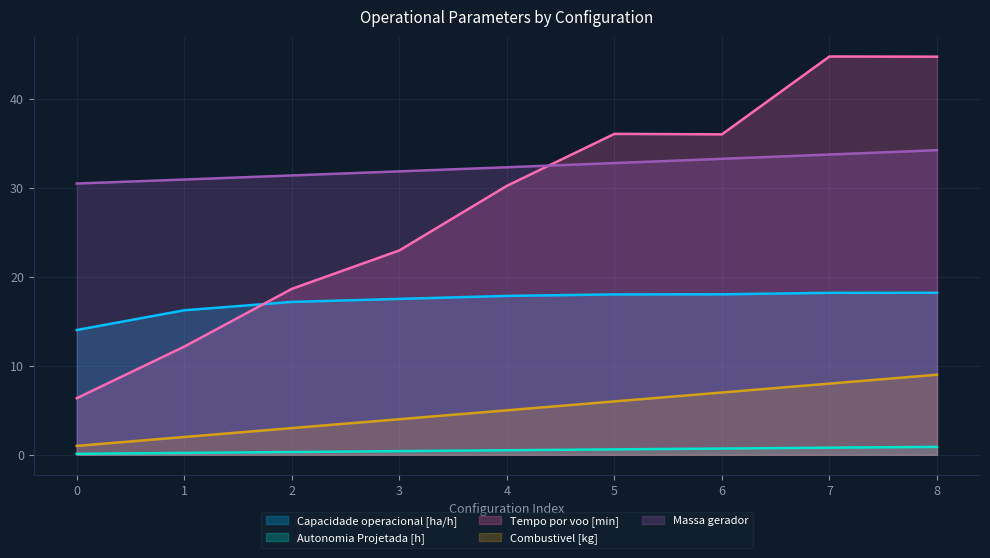

What is the average value of the Combustivel [kg] series?

5.0